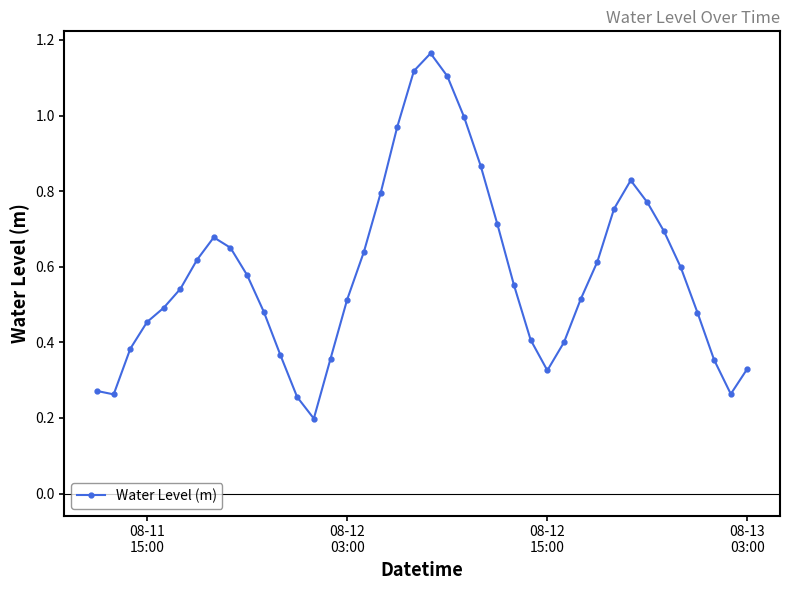

What is the smallest value displayed?

0.2